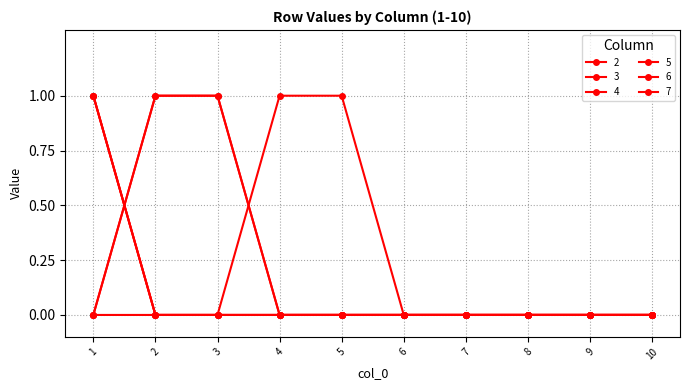

Is this an area chart (filled region under the line)?

No